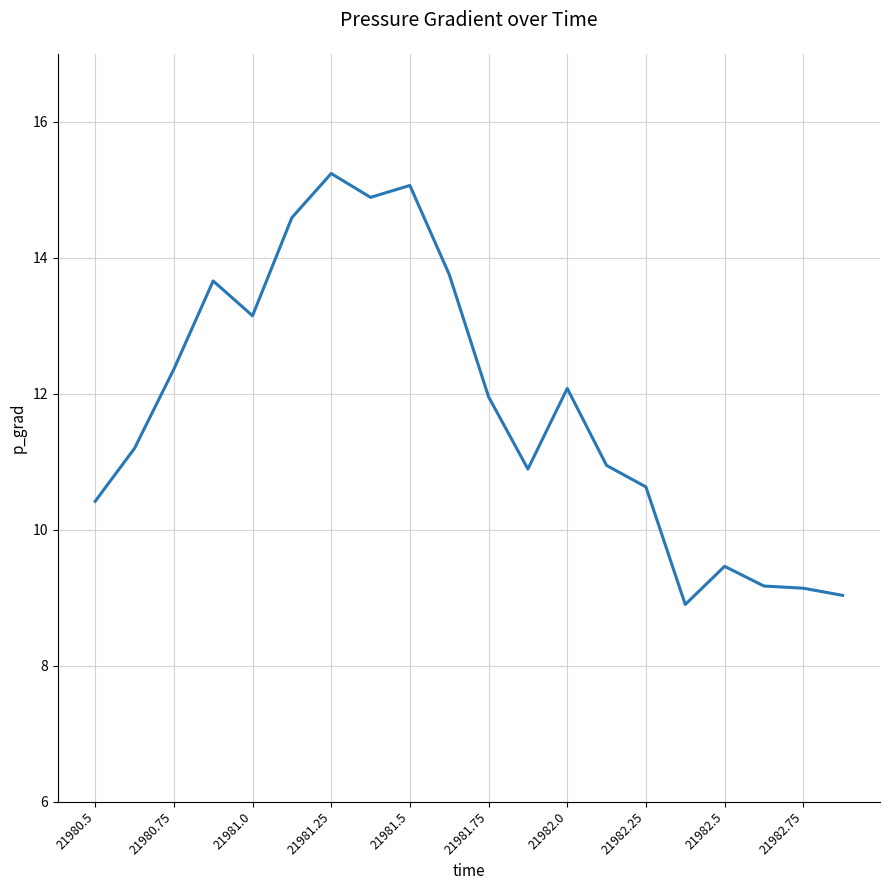

What is the difference between the maximum and minimum values?

6.3